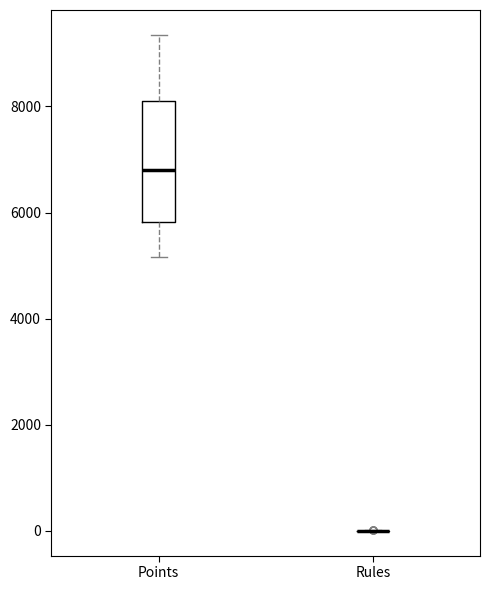

Reading left to right, read every box against the y-axis: the position of its median line, the range the box covers, and the ends of its whiskers. The values are not printed on the chart, so give them approximately, as read against the axis.

Points: median 6800, box 5800 to 8200, whiskers 5200 to 9400
Rules: box collapsed to a line at 0, whiskers 0 to 0